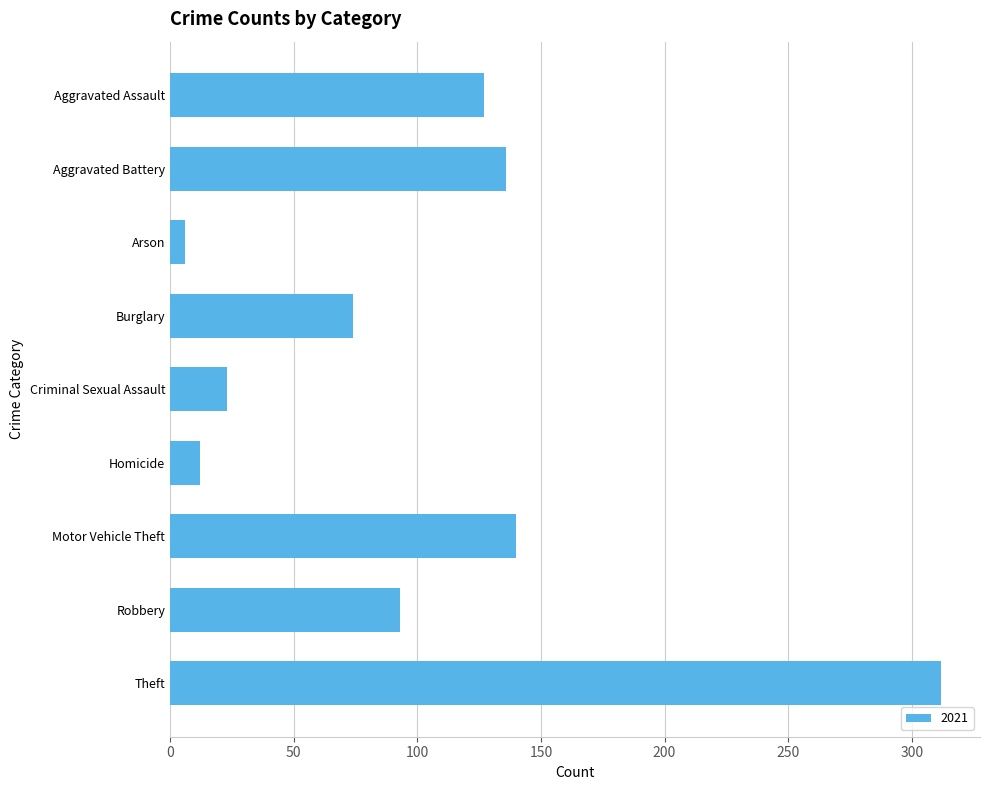

Is it true that the value at Criminal Sexual Assault is 23?

True